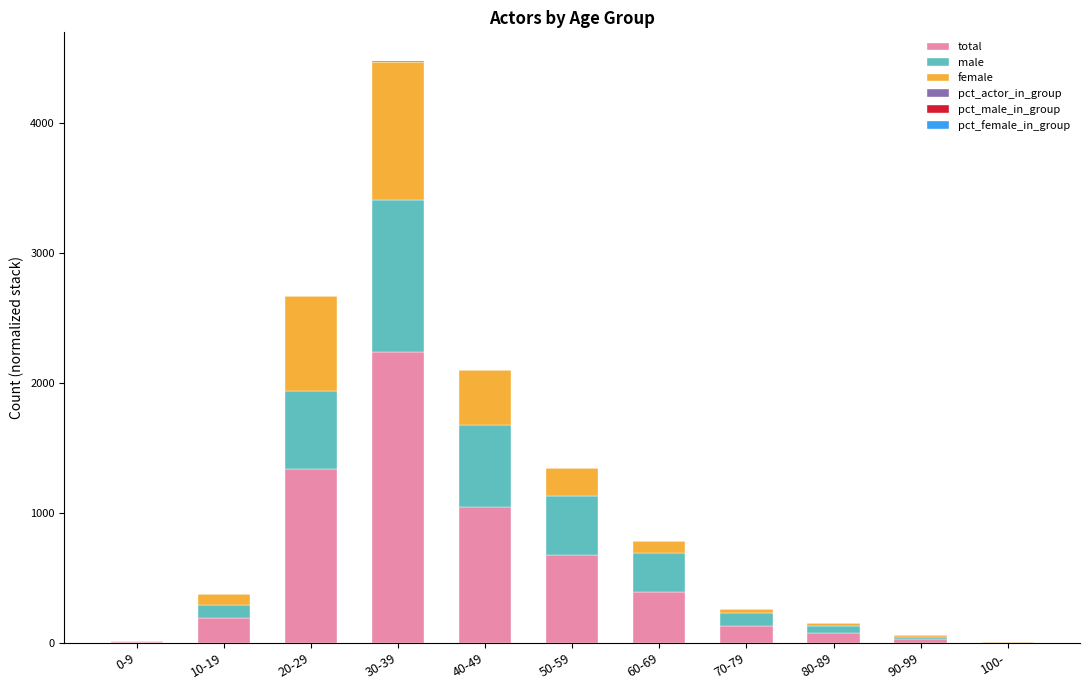

Which series has the largest total across all categories?

total